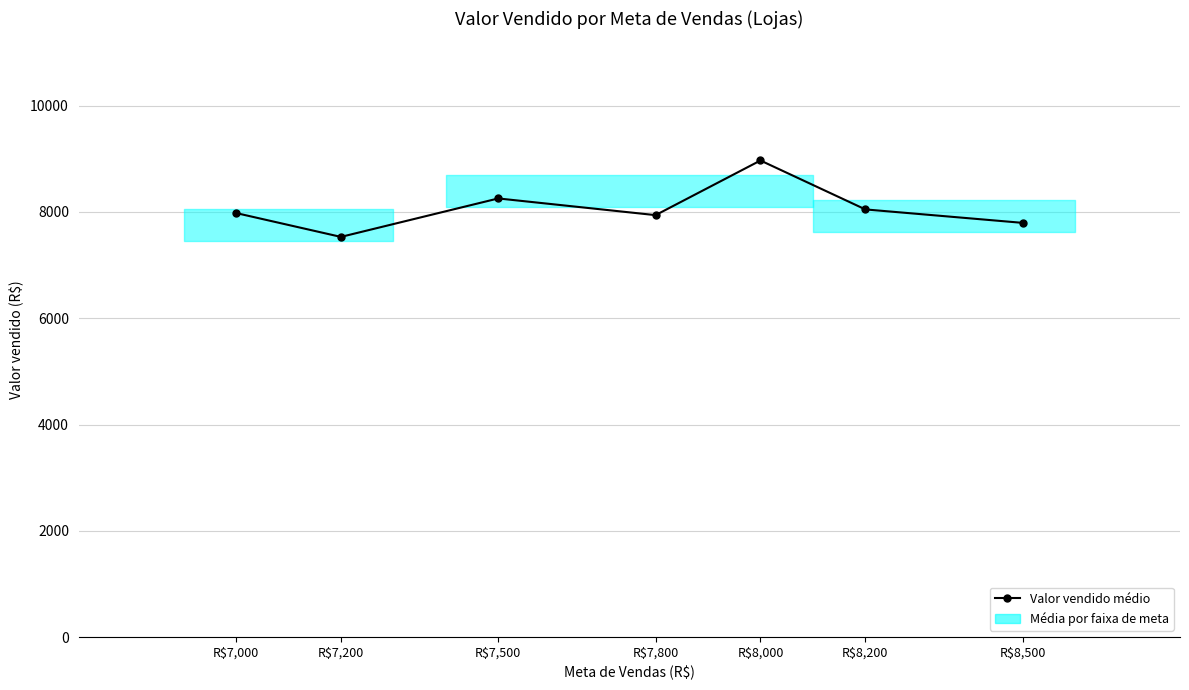

True or false: the data shows 5027.1 at R$7,500.

False